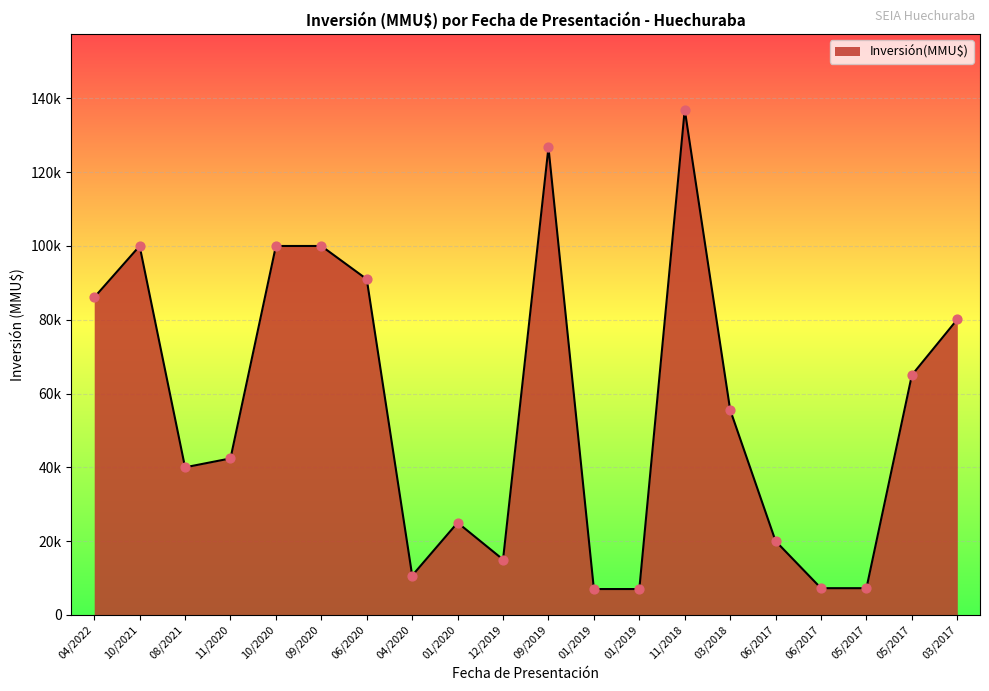

What is the change in value from 10/2020 to 05/2017?

-35000